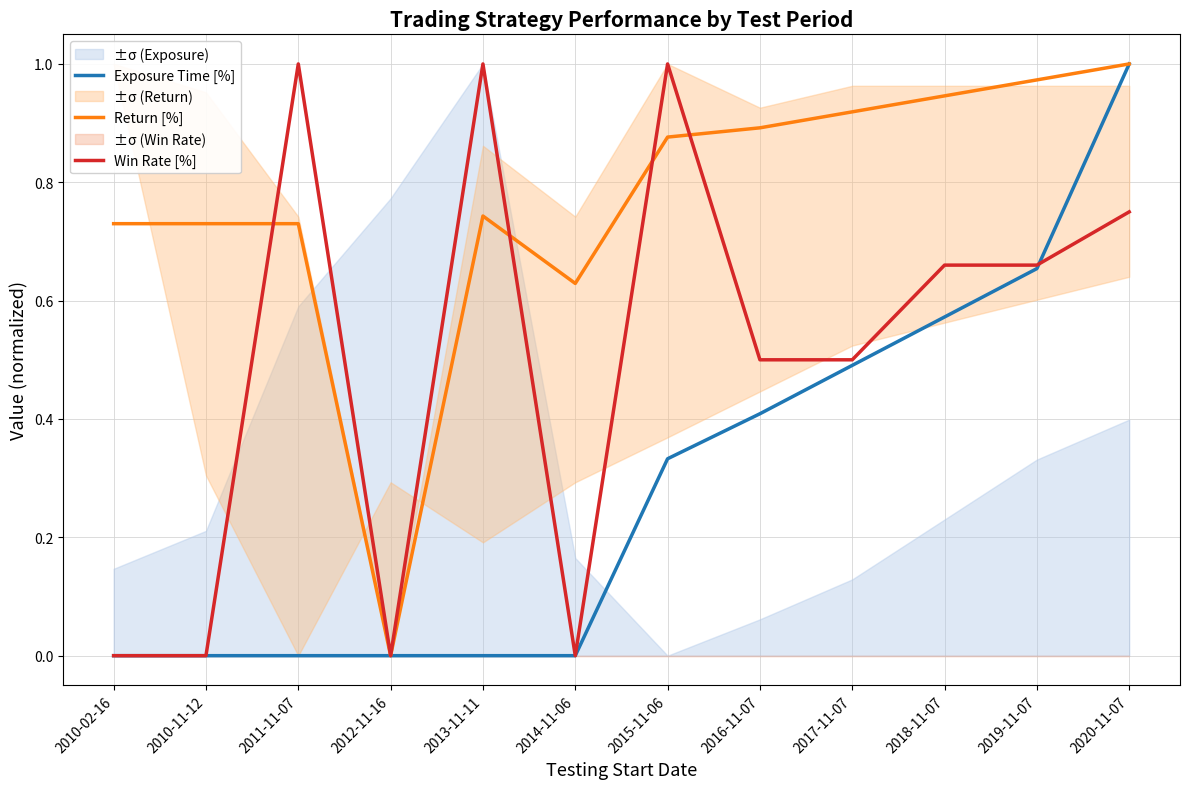

How many Win Rate [%] values are between 0 and 1?

12